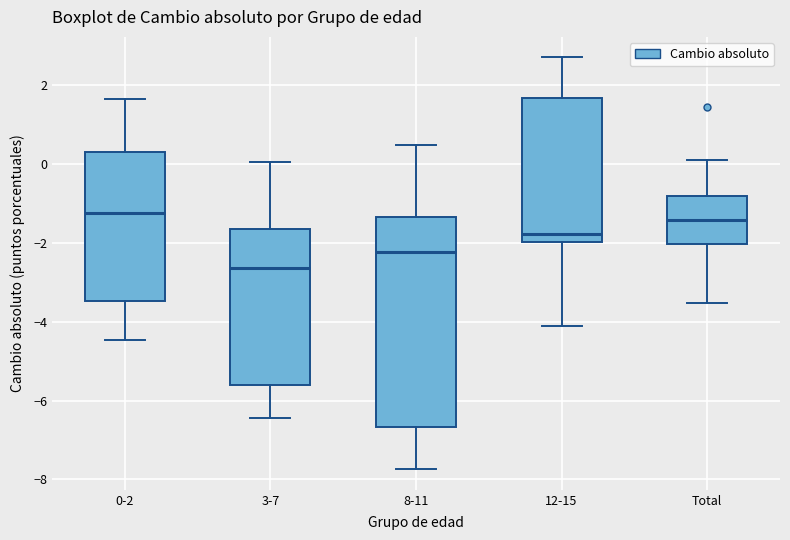

Reading left to right, read every box against the y-axis: the position of its median line, the range the box covers, and the ends of its whiskers. The values are not printed on the chart, so give them approximately, as read against the axis.

0-2: median -1.2, box -3.4 to 0.4, whiskers -4.4 to 1.6
3-7: median -2.6, box -5.6 to -1.6, whiskers -6.4 to 0.0
8-11: median -2.2, box -6.6 to -1.4, whiskers -7.8 to 0.4
12-15: median -1.8, box -2.0 to 1.6, whiskers -4.2 to 2.8
Total: median -1.4, box -2.0 to -0.8, whiskers -3.6 to 0.2